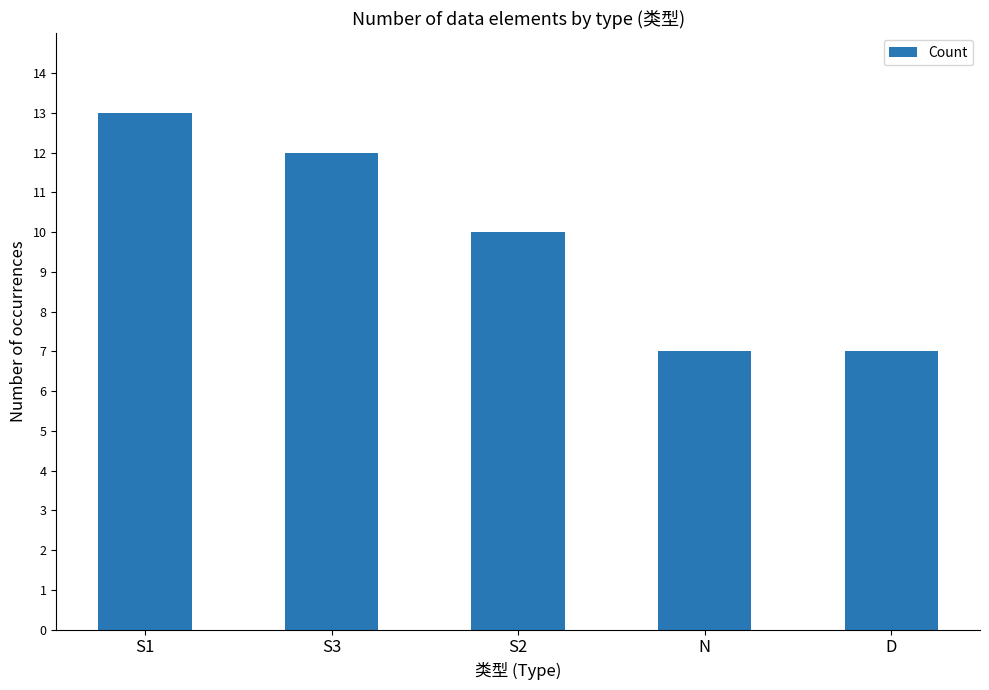

Where does the data first go above 10?

S1